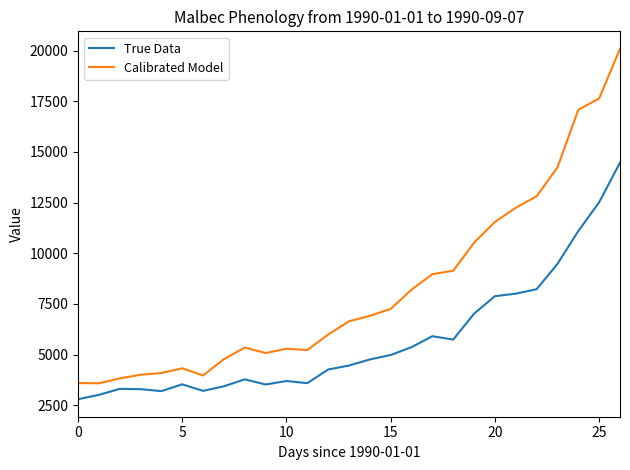

What is the average value of the Calibrated Model series?

8236.0